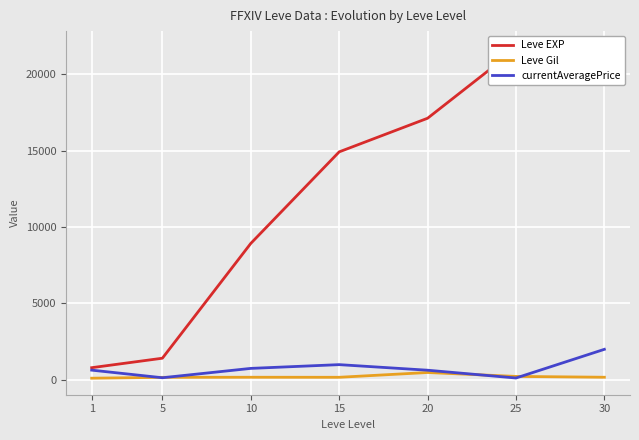

True or false: Leve Gil has a value of 172.0 at 15.

True